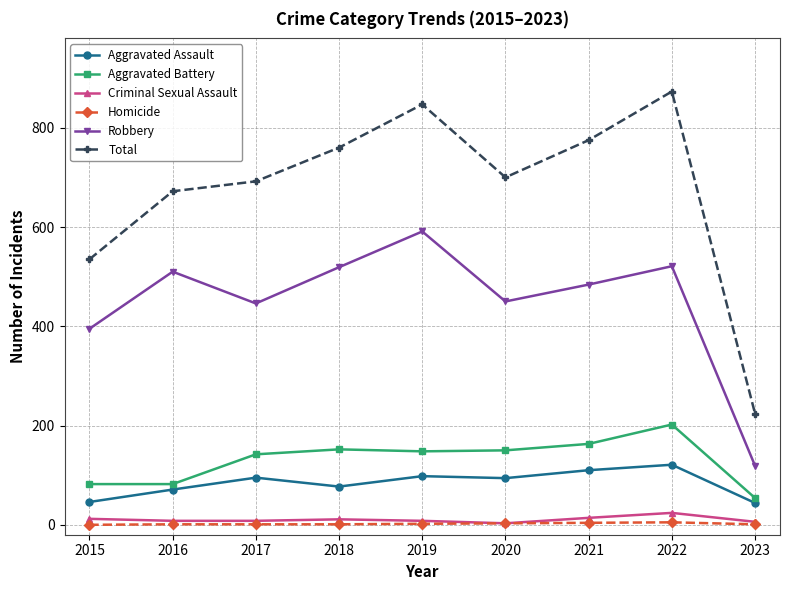

What is the difference between the maximum and minimum values in the Homicide series?

5